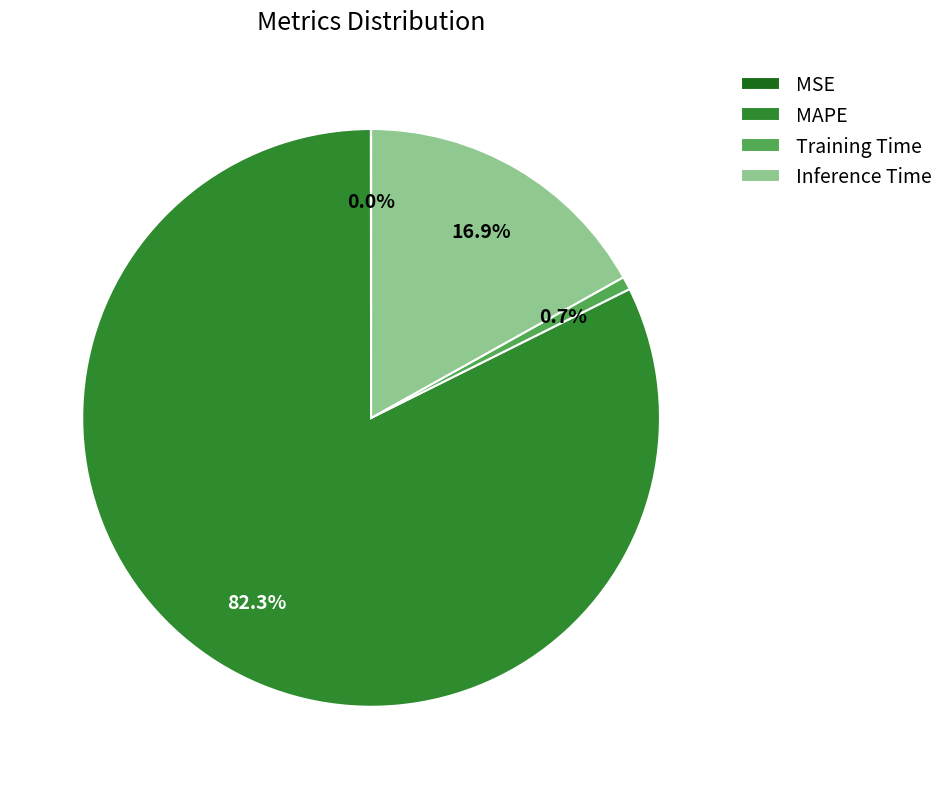

Combined, what portion of the pie is Training Time and Inference Time?

17.6%